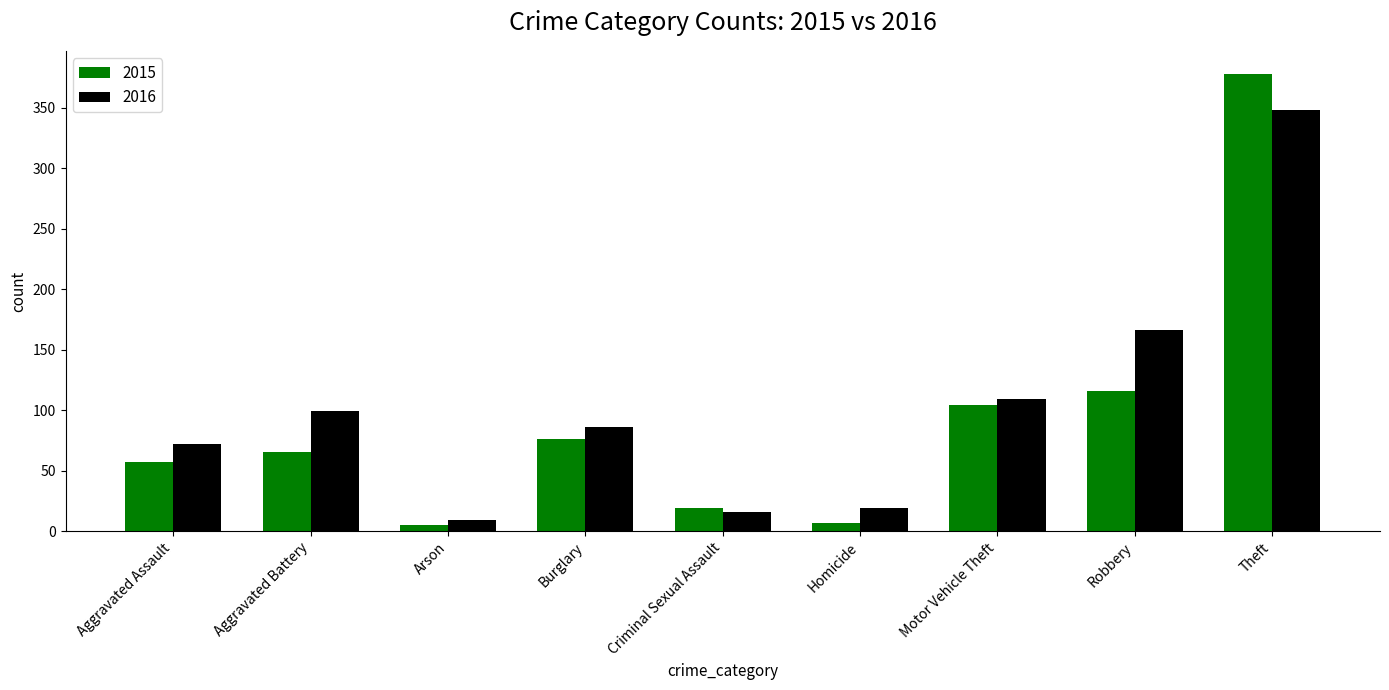

The value of 2015 at Burglary is 127. True or false?

False